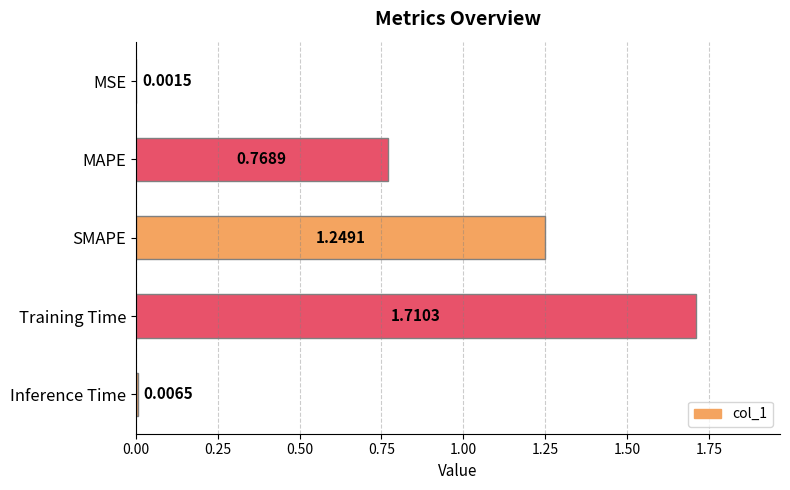

Which label corresponds to the largest value in the chart?

Training Time